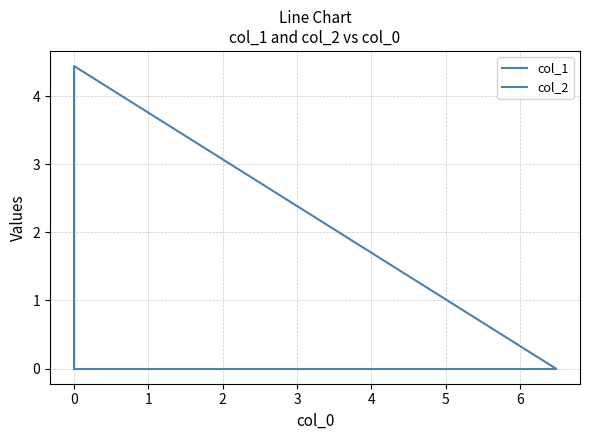

The value of col_2 at 0 is 4.4. True or false?

True